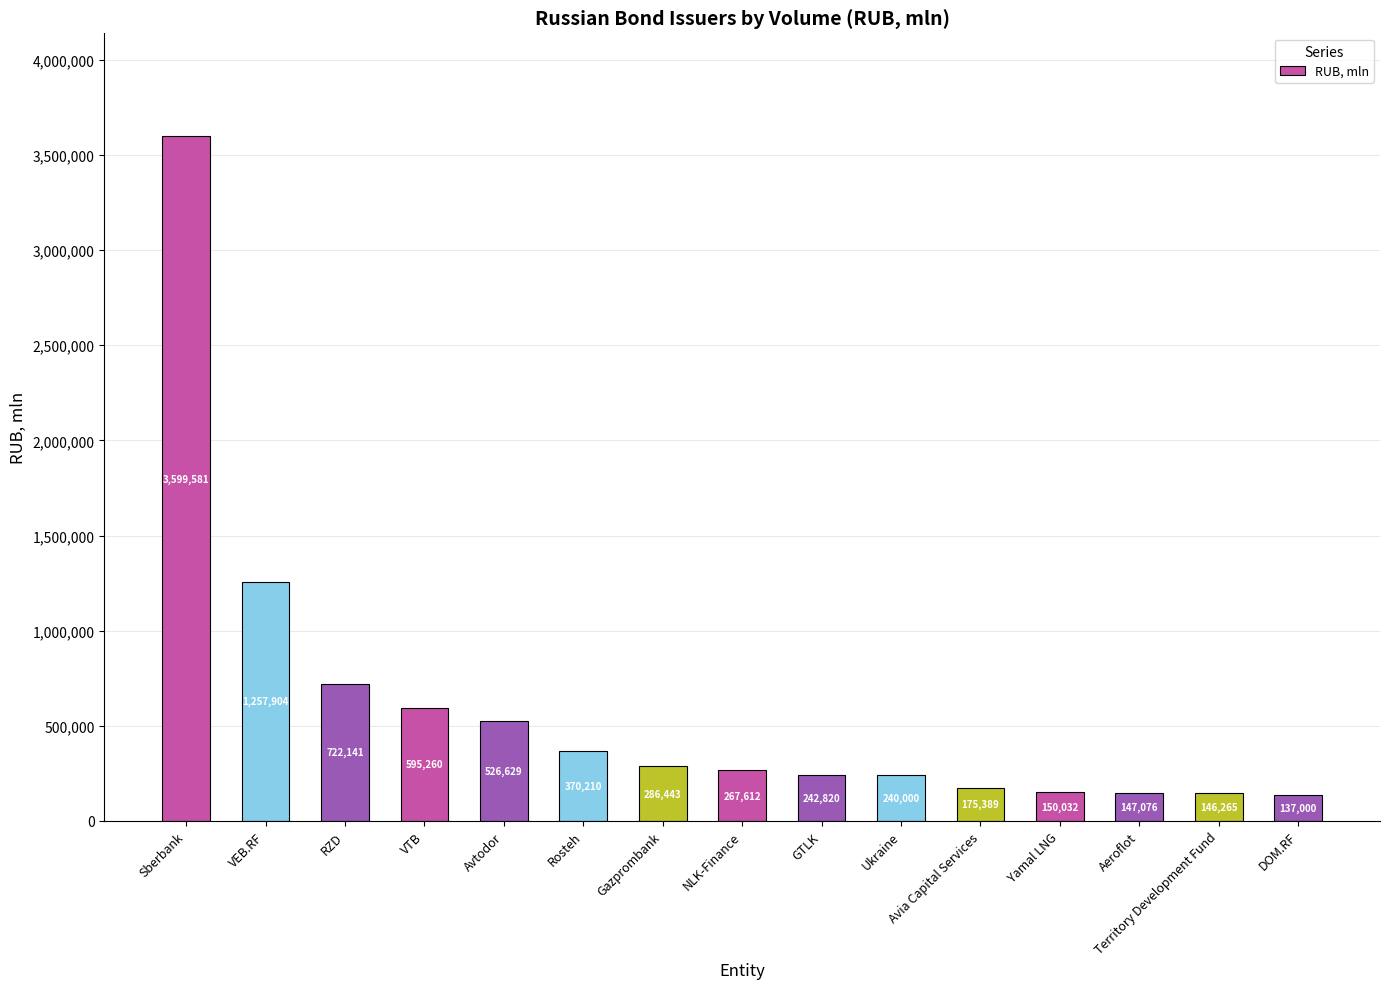

What is the label of the 3rd bar from the right?

Aeroflot